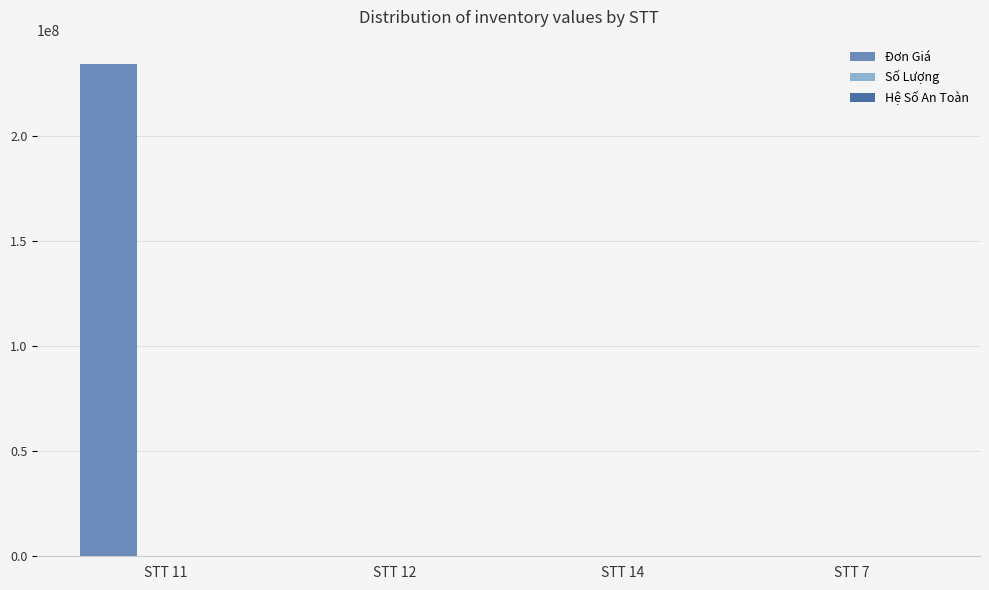

Between STT 11 and STT 14, which series saw the biggest shift?

Đơn Giá